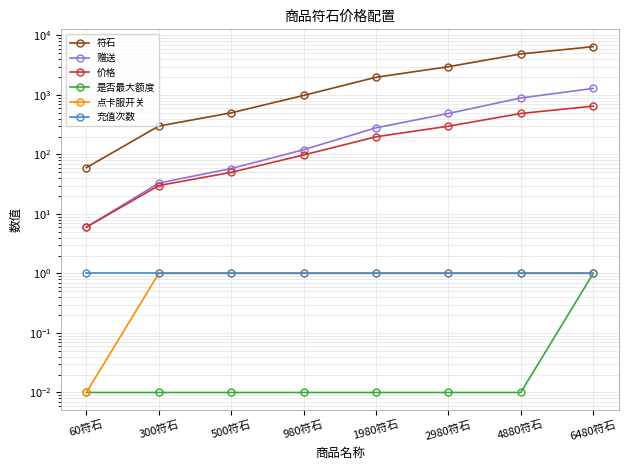

Which series has the largest total across all categories?

符石